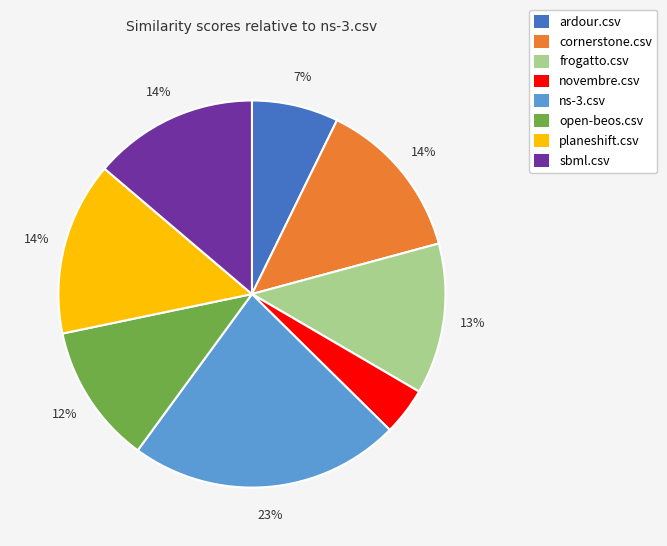

Is the sum of cornerstone.csv and open-beos.csv greater than half?

No